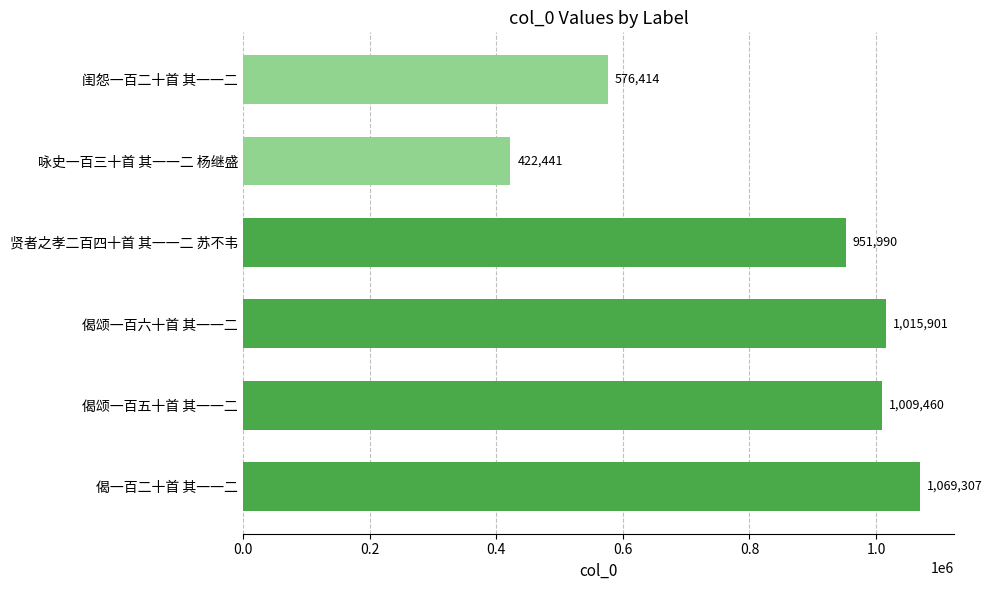

The value at 偈颂一百六十首 其一一二 is 380763. True or false?

False